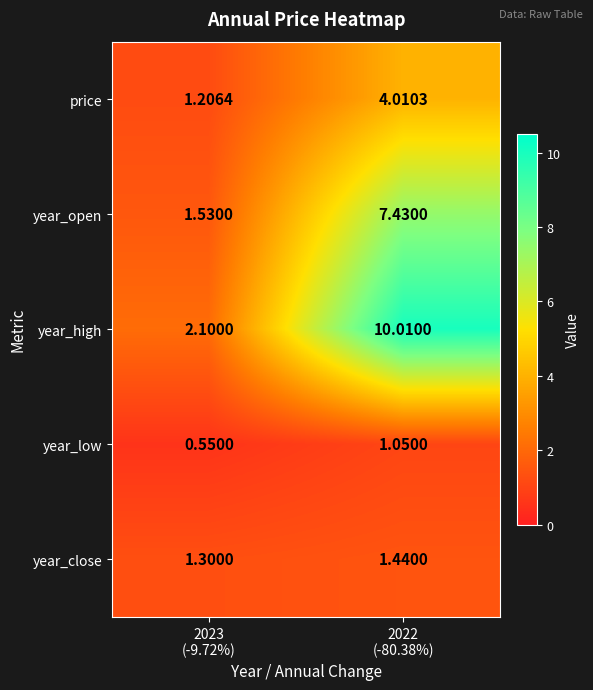

Which series has the largest total across all categories?

year_high